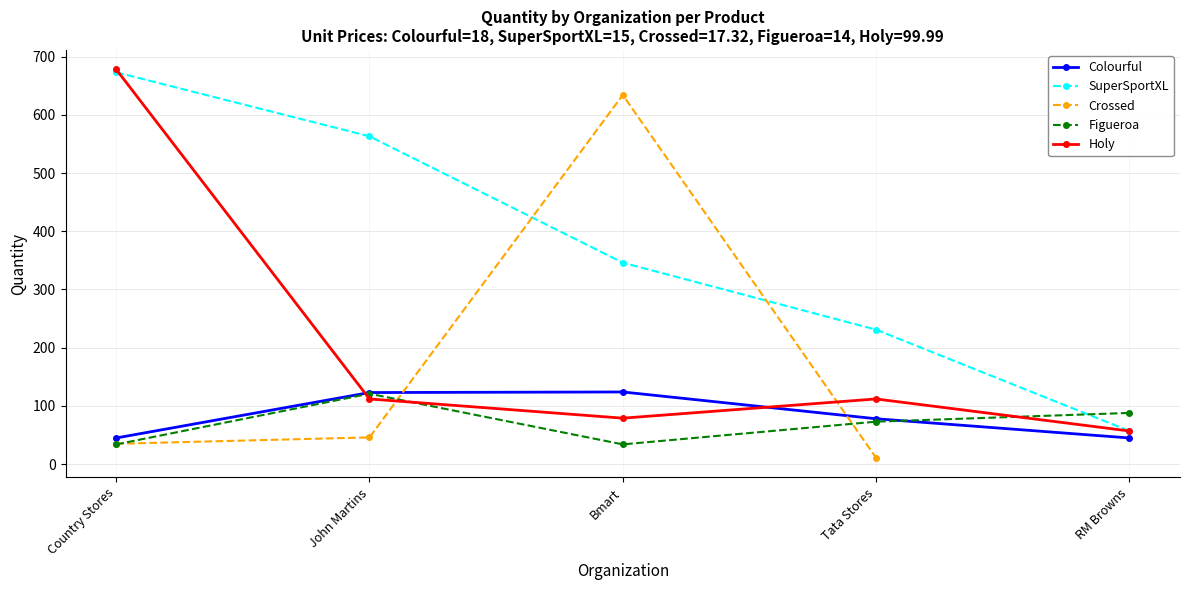

True or false: Holy and Figueroa cross at least once.

True